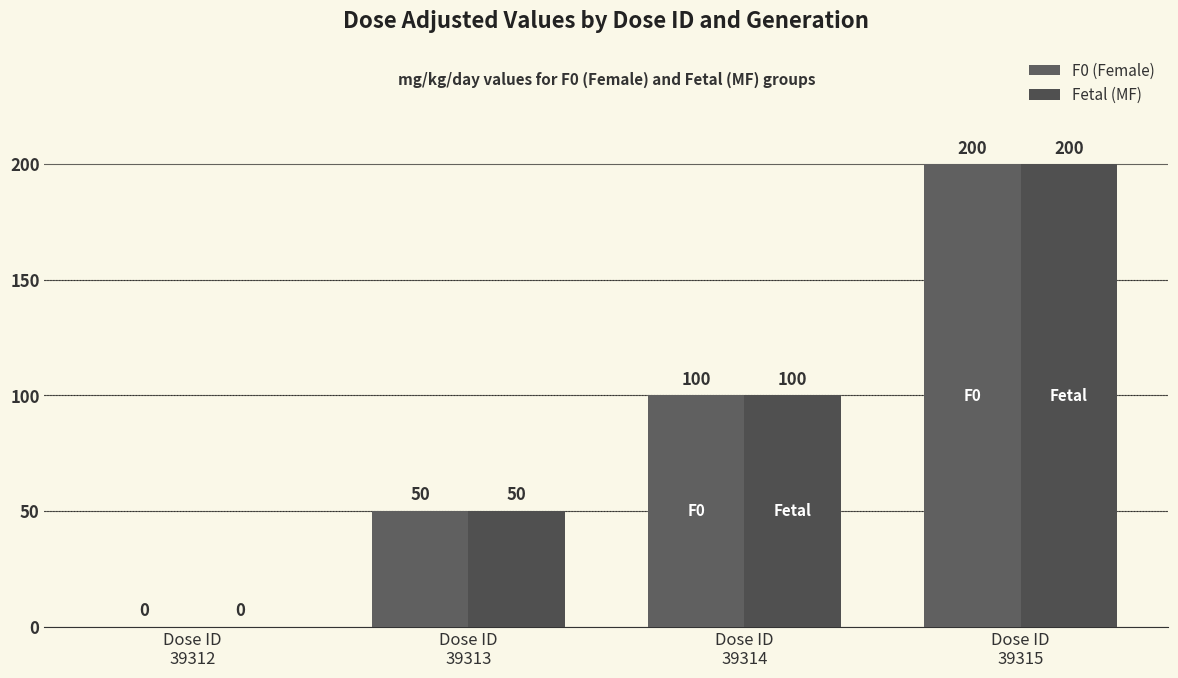

Are the bars horizontal?

No